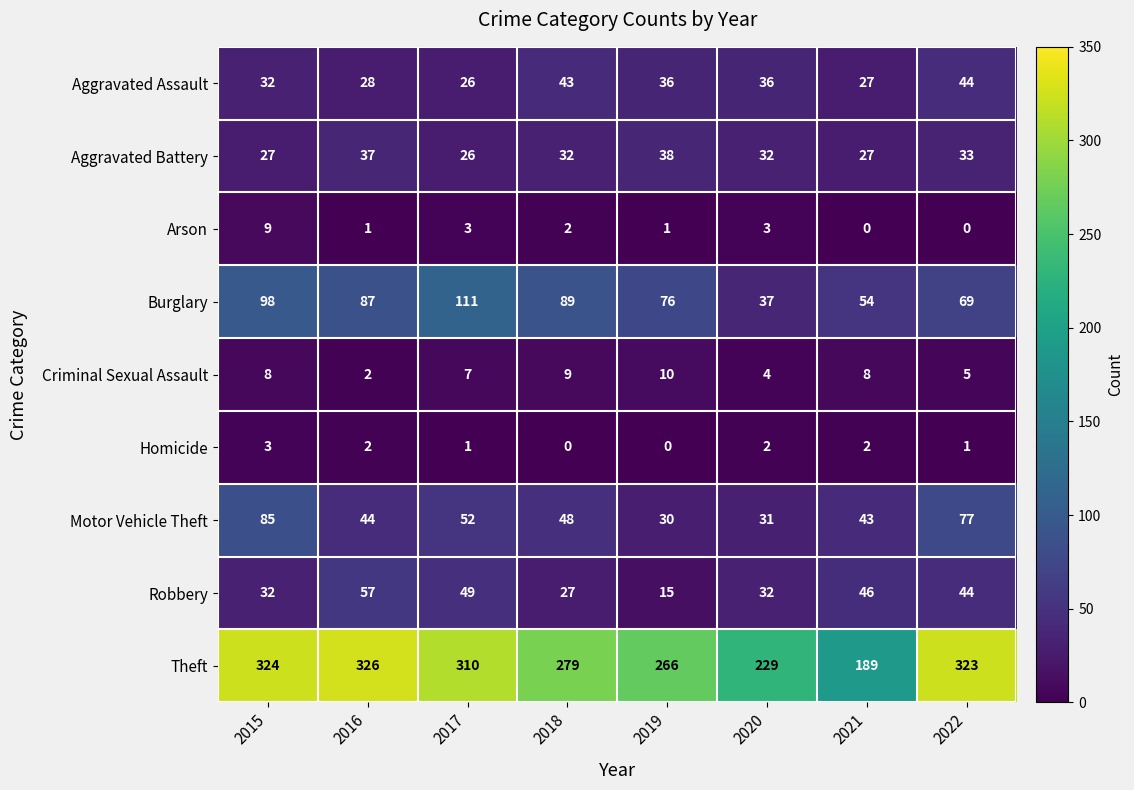

At which label does Robbery first exceed 44?

2016